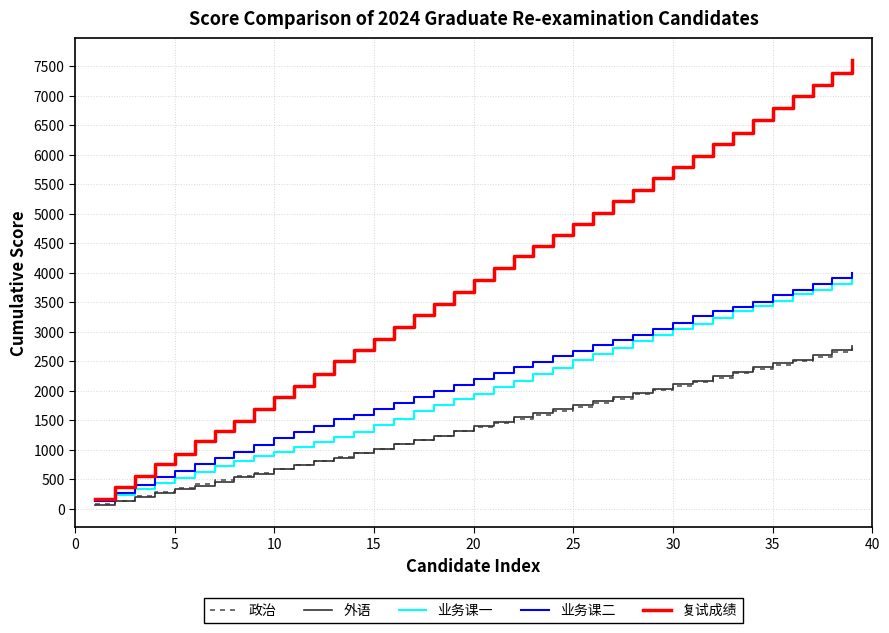

Which series has the widest spread of values?

复试成绩